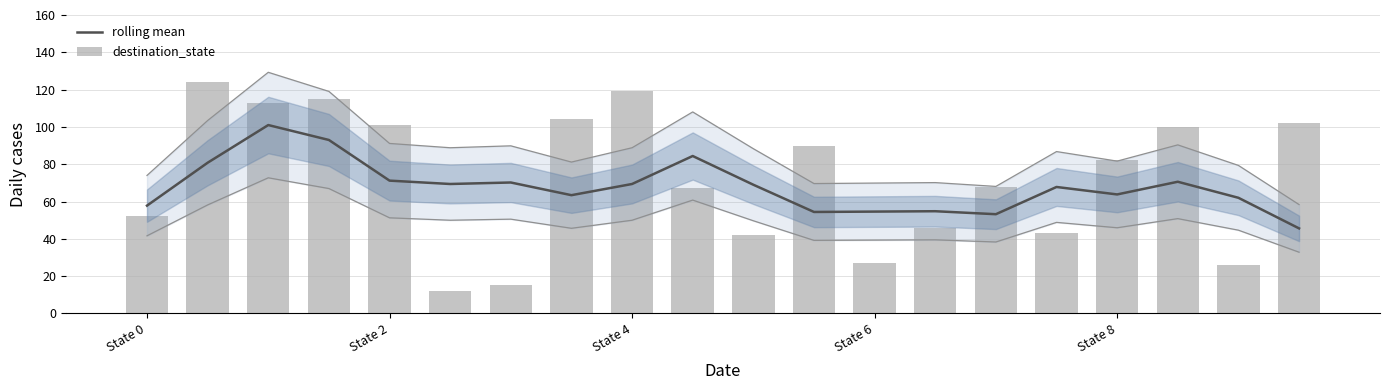

The rolling mean series shows 106.7 at 17. True or false?

False